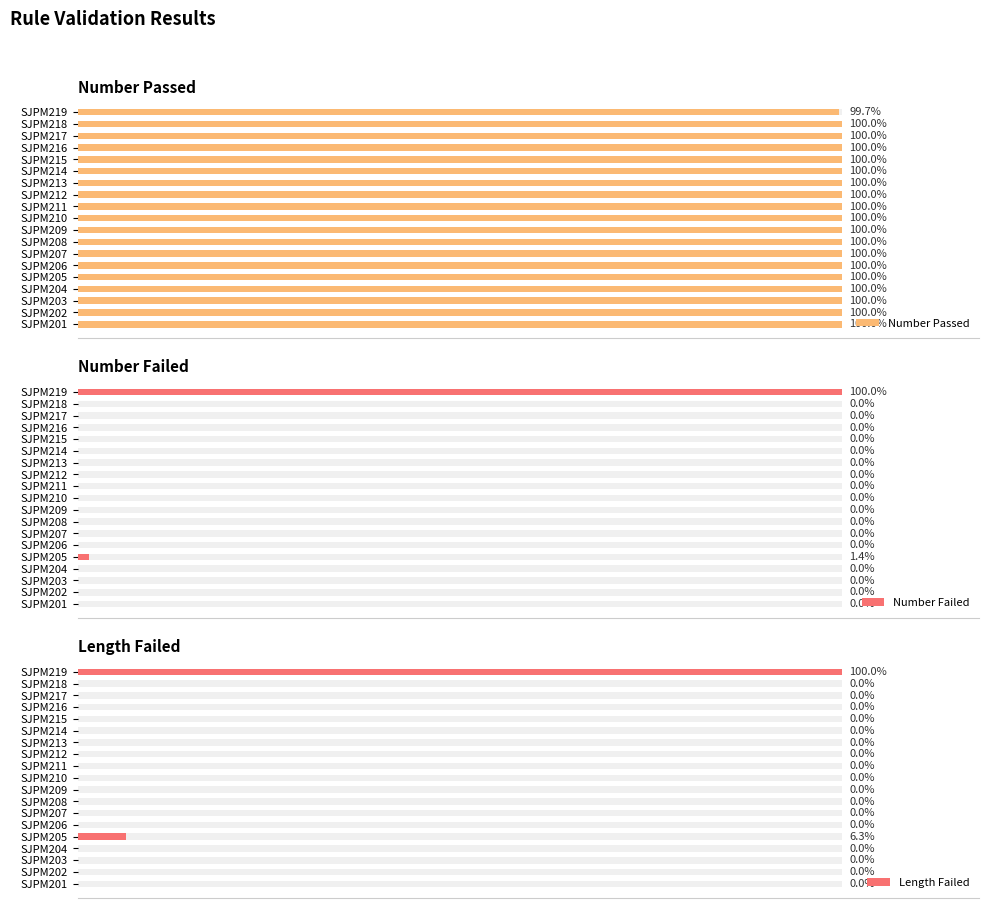

How many groups of bars are there?

19